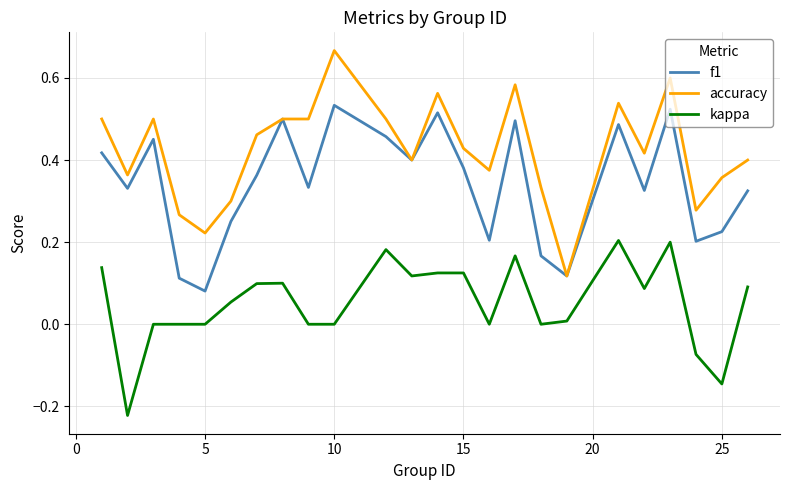

True or false: accuracy and kappa cross at least once.

False